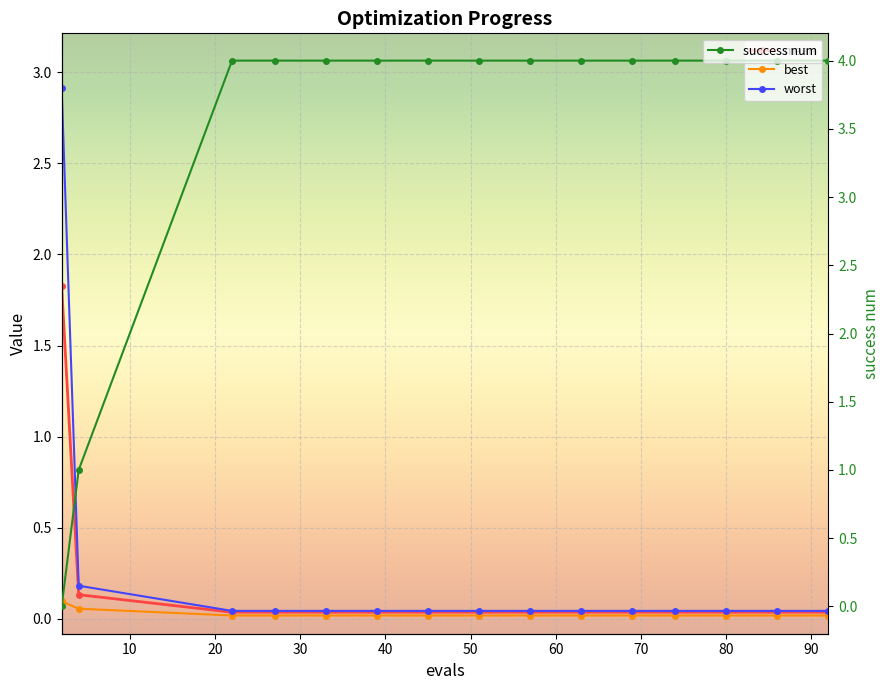

At how many categories does at least one series exceed 1?

14